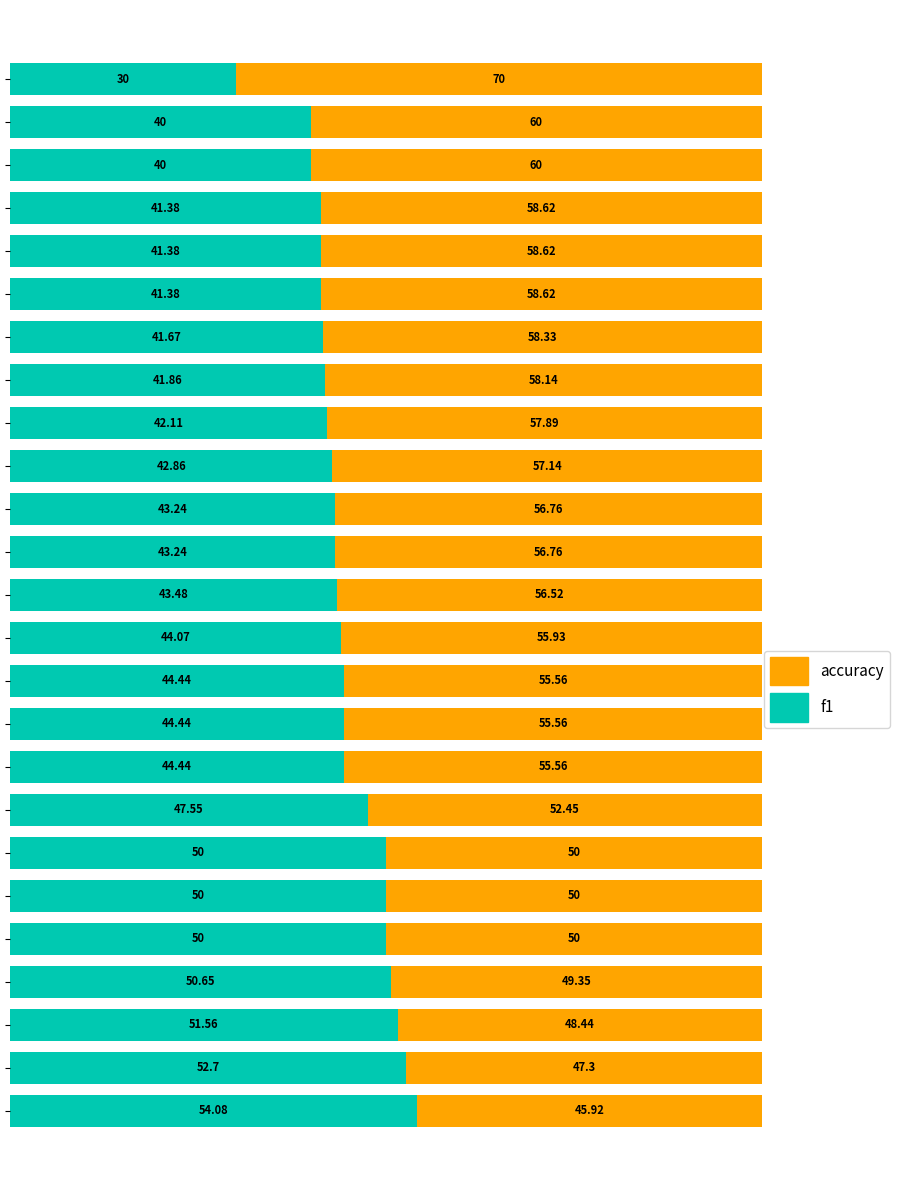

What is the average value of the f1 series?

44.7